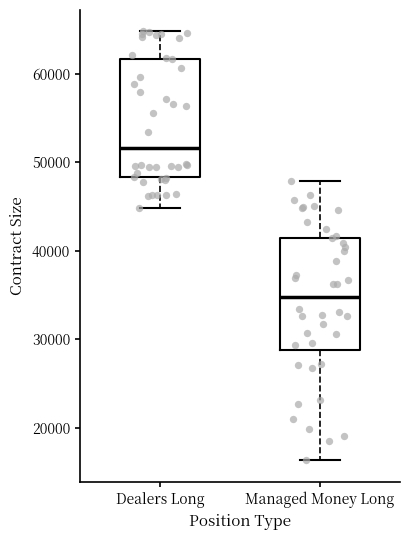

Which box's median line is the lowest?

Managed Money Long